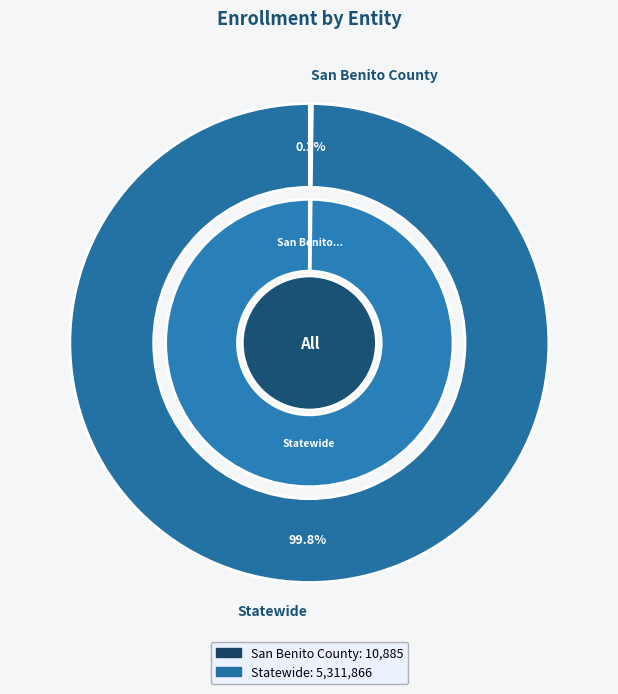

Combined, what portion of the pie is Statewide and San Benito County?

100.0%